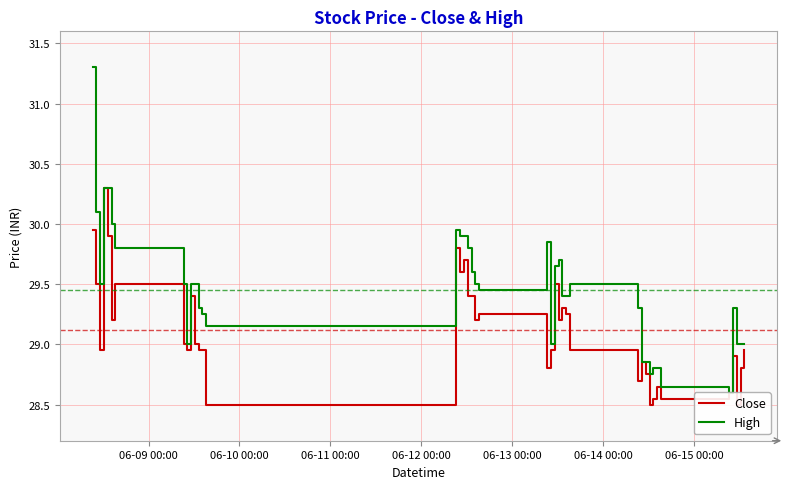

In High, how many points are higher than both neighbors (excluding endpoints)?

5